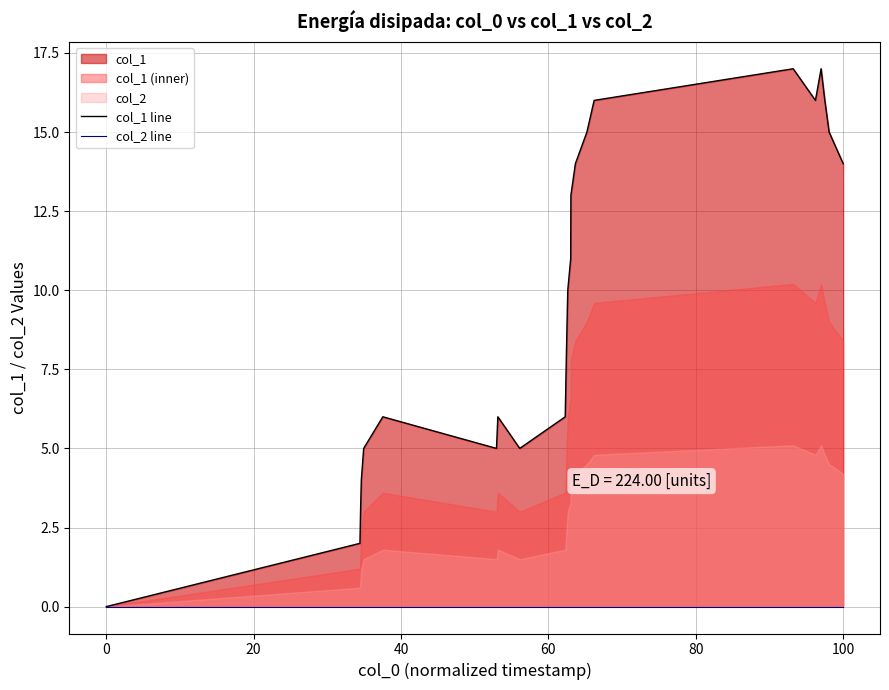

How many series are shown in this chart?

2